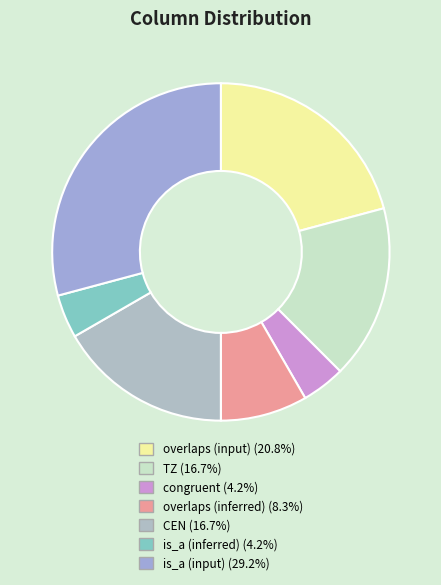

Is it true that TZ is 17% of the pie?

True